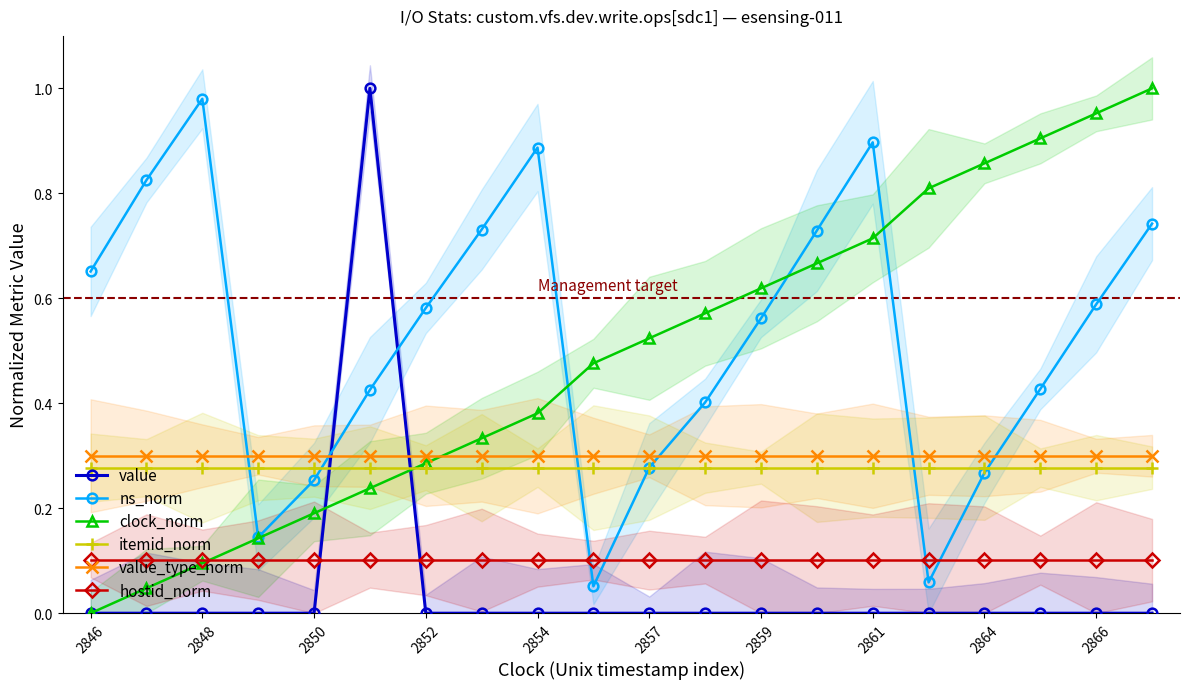

True or false: hostid_norm and itemid_norm cross at least once.

False